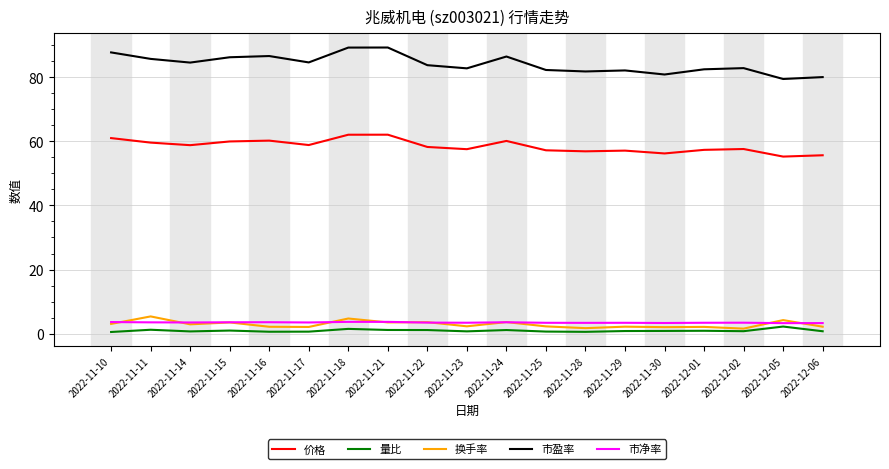

Which series has the largest total across all categories?

市盈率